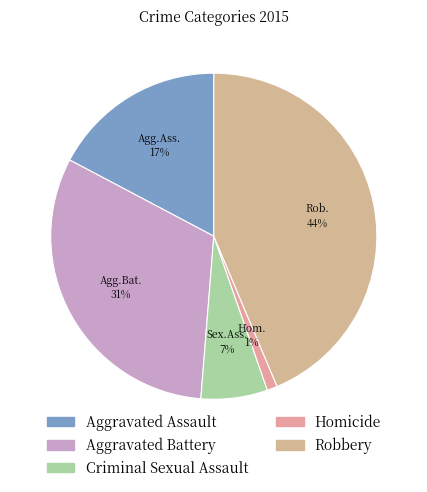

The Homicide slice represents 1% of the pie. True or false?

True